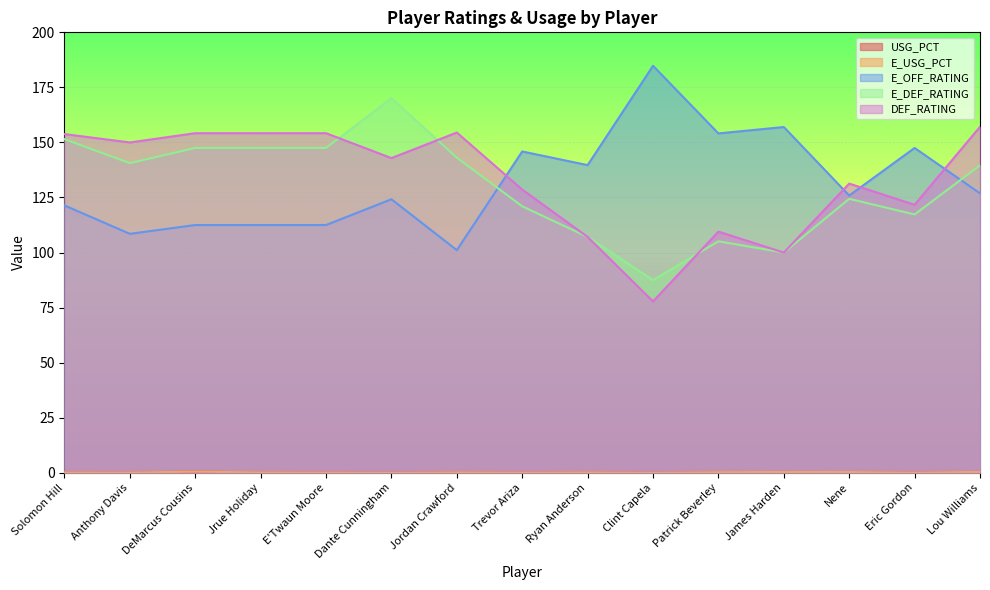

Is it true that E_USG_PCT equals 0.5 at DeMarcus Cousins?

True